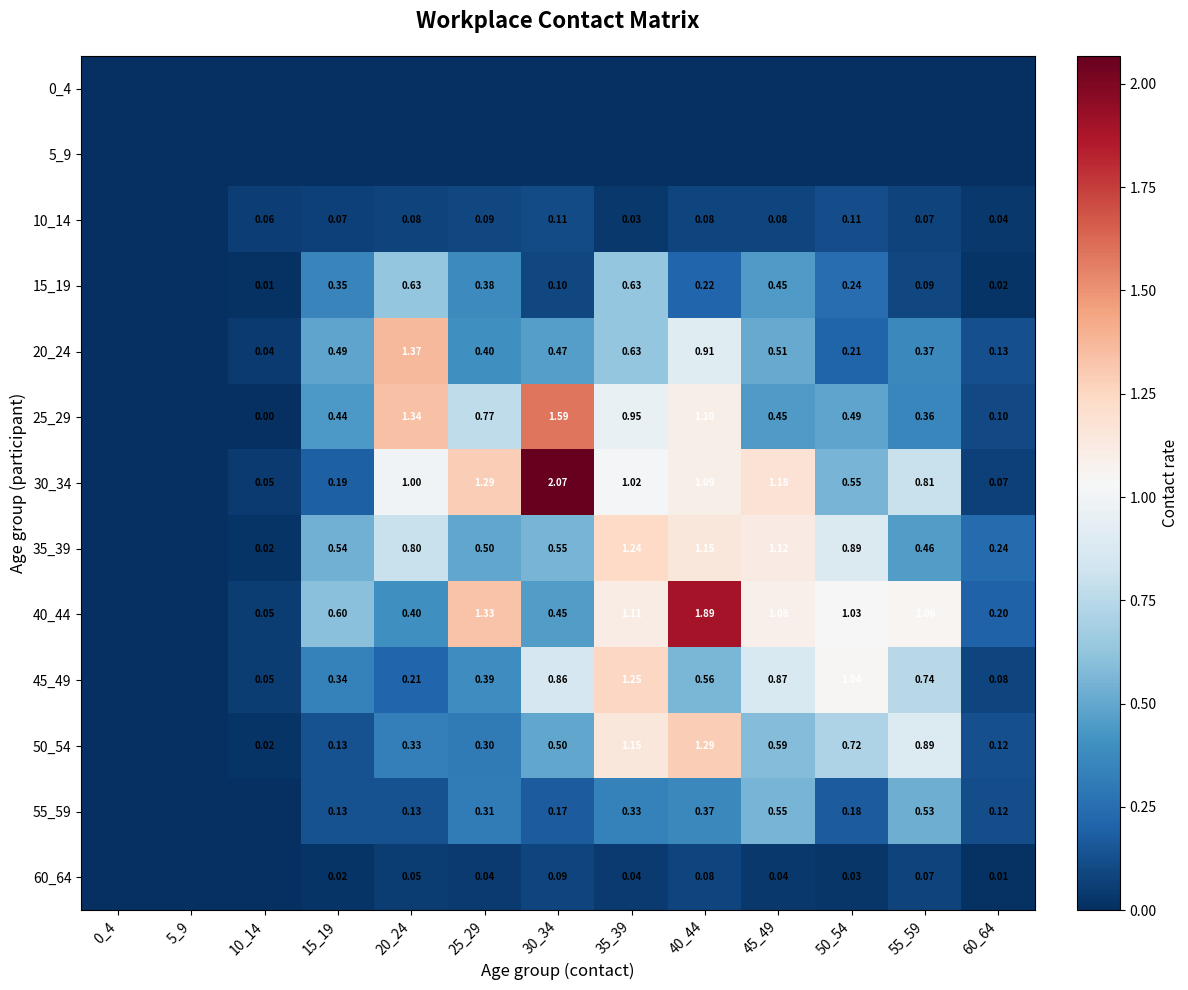

At which label does 25_29 reach its peak?

30_34